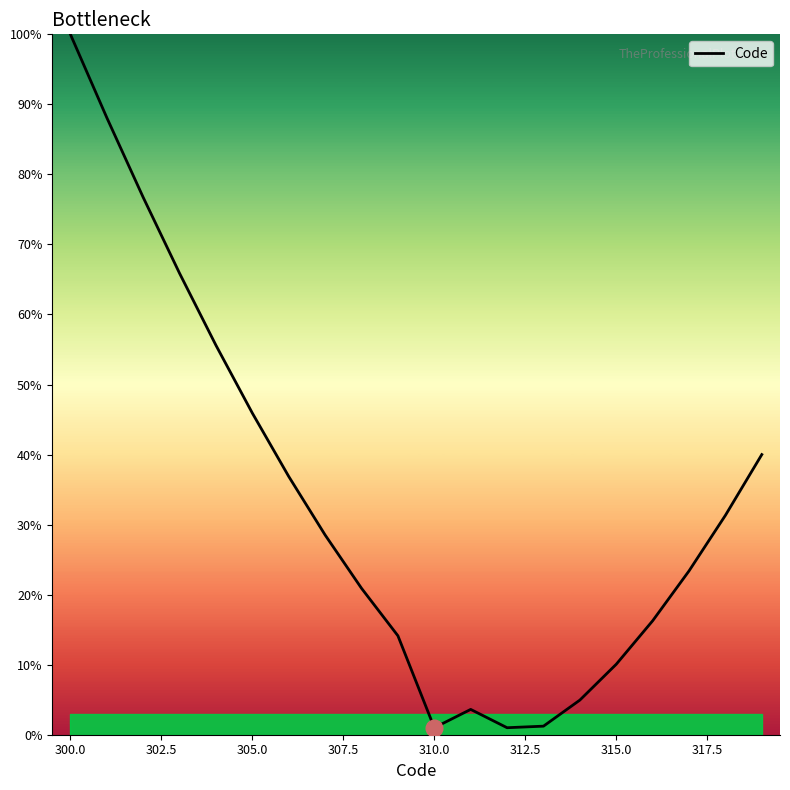

What is the greatest value displayed?

100.0